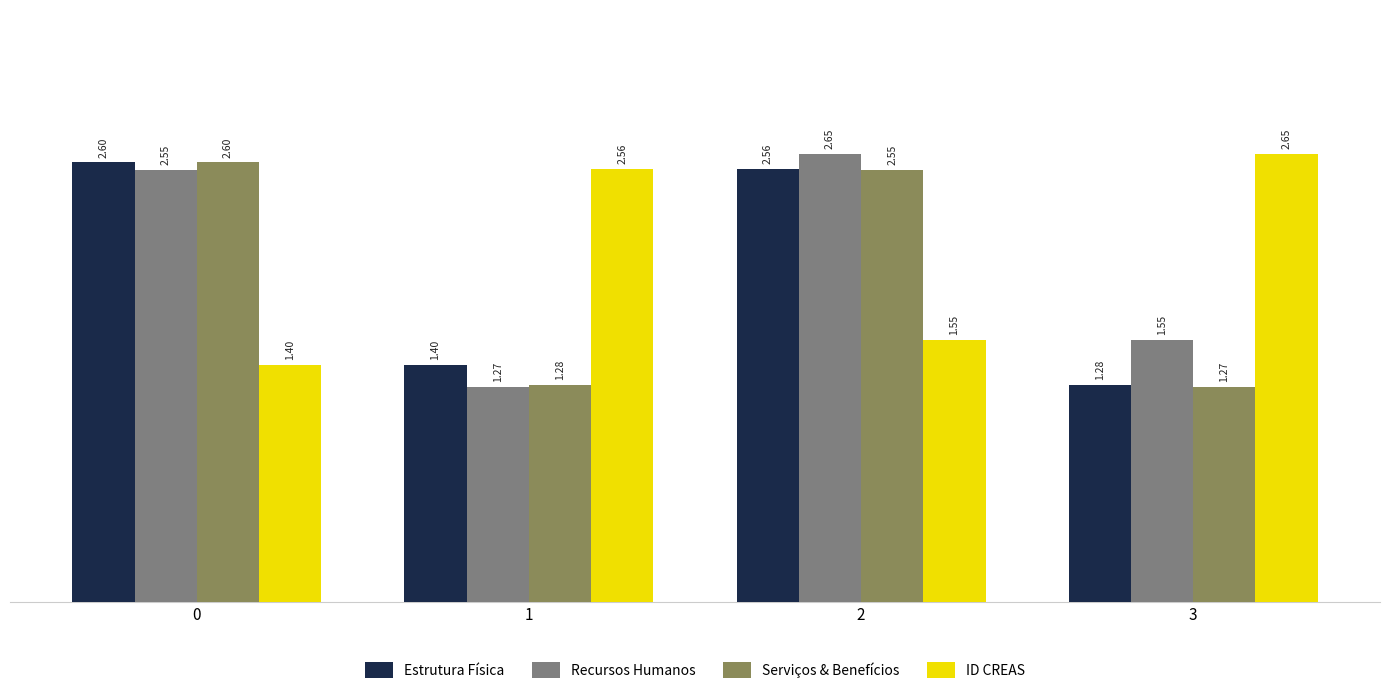

Which series has the largest range (max minus min)?

Recursos Humanos